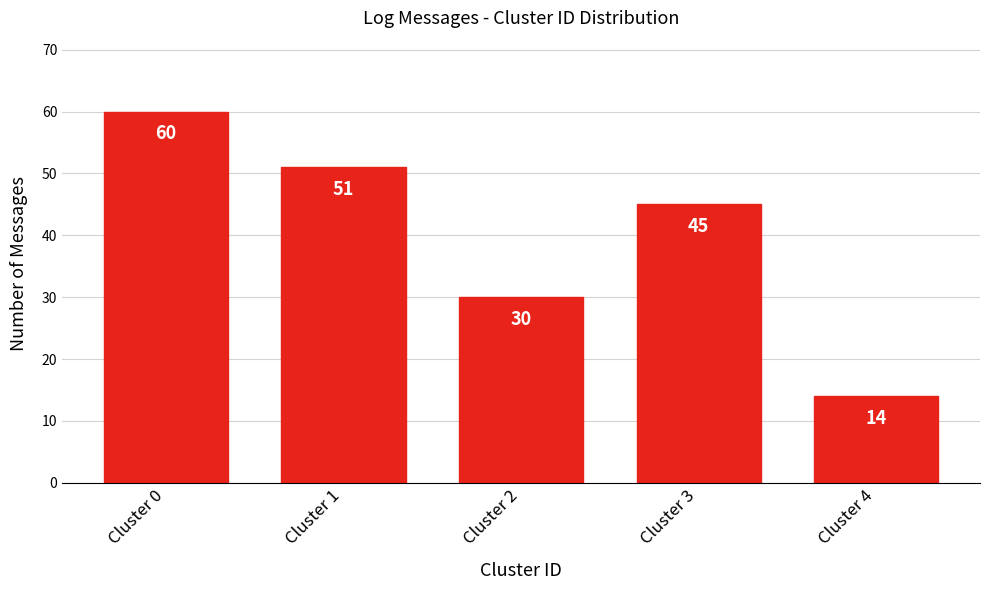

Reading left to right, what are all the values shown in this chart?

60	51	30	45	14